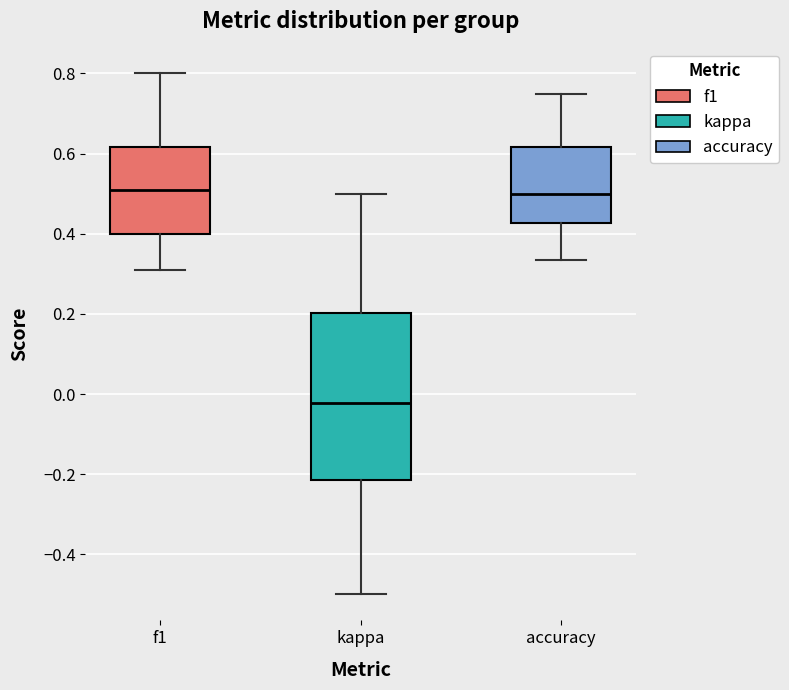

Which box is the tallest, from its lower edge to its upper edge?

kappa